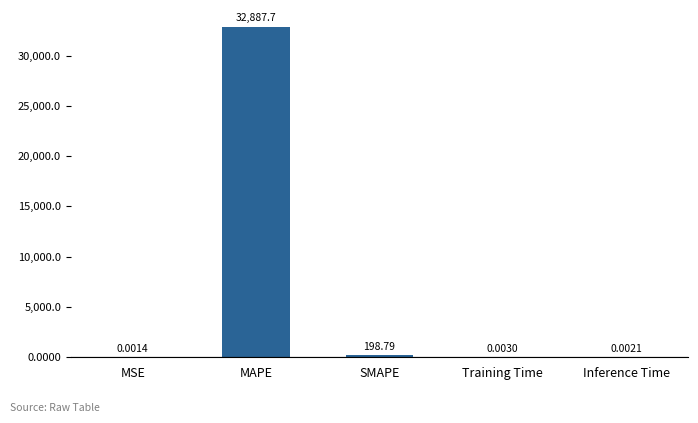

Between Training Time and MSE, which is larger?

Training Time